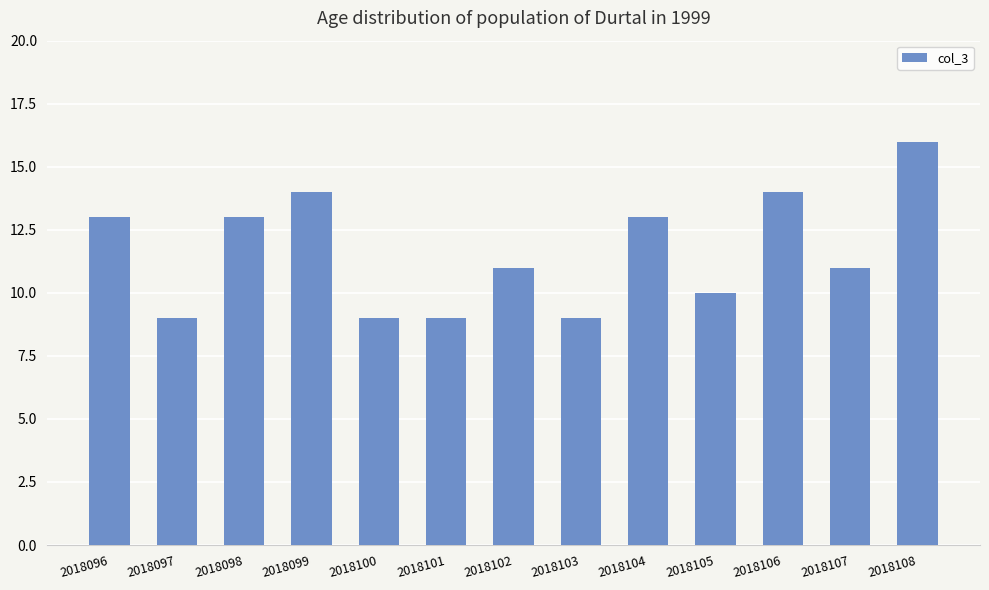

What is the change in value from 2018106 to 2018107?

-3